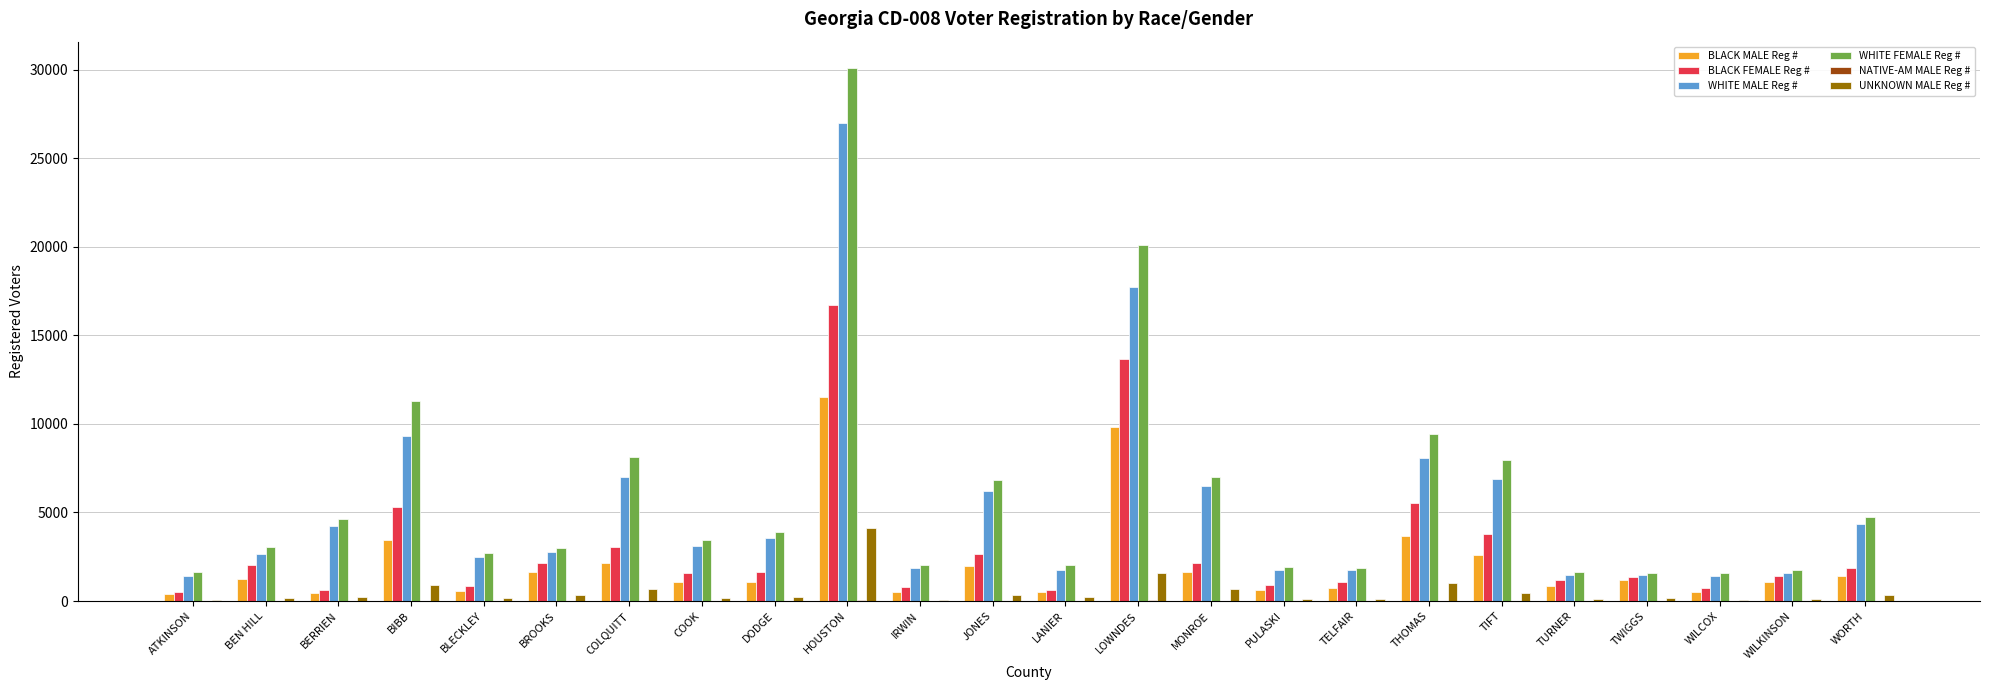

What is the average value of the UNKNOWN MALE Reg # series?

520